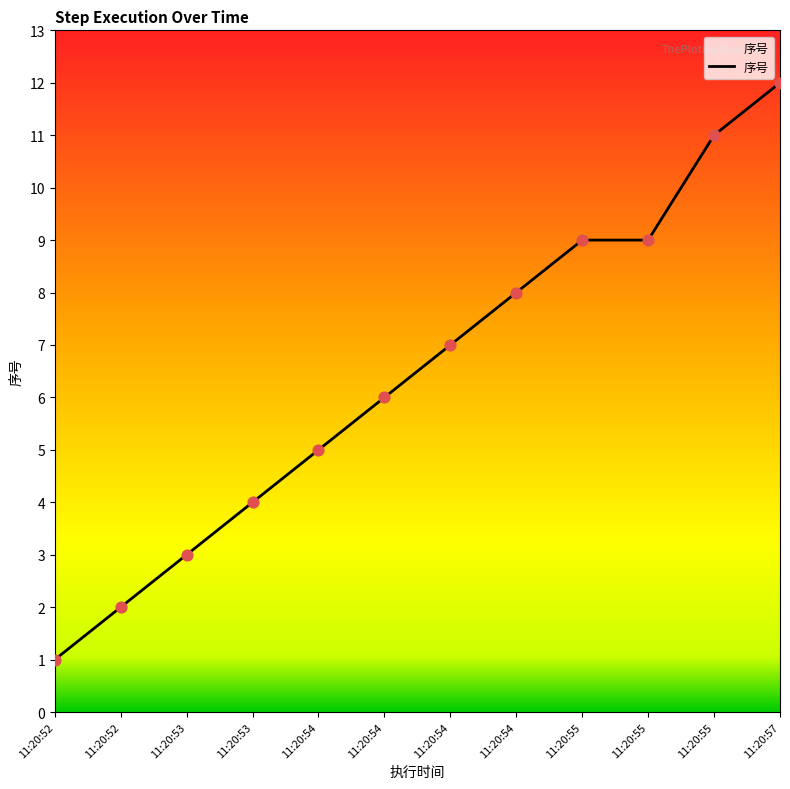

What is the change in value from 11:20:53 to 11:20:55?

+6